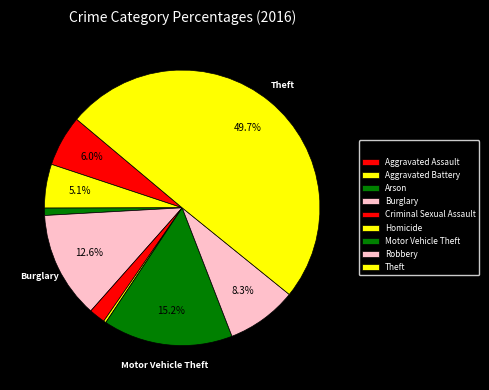

Count the number of slices in the pie.

9